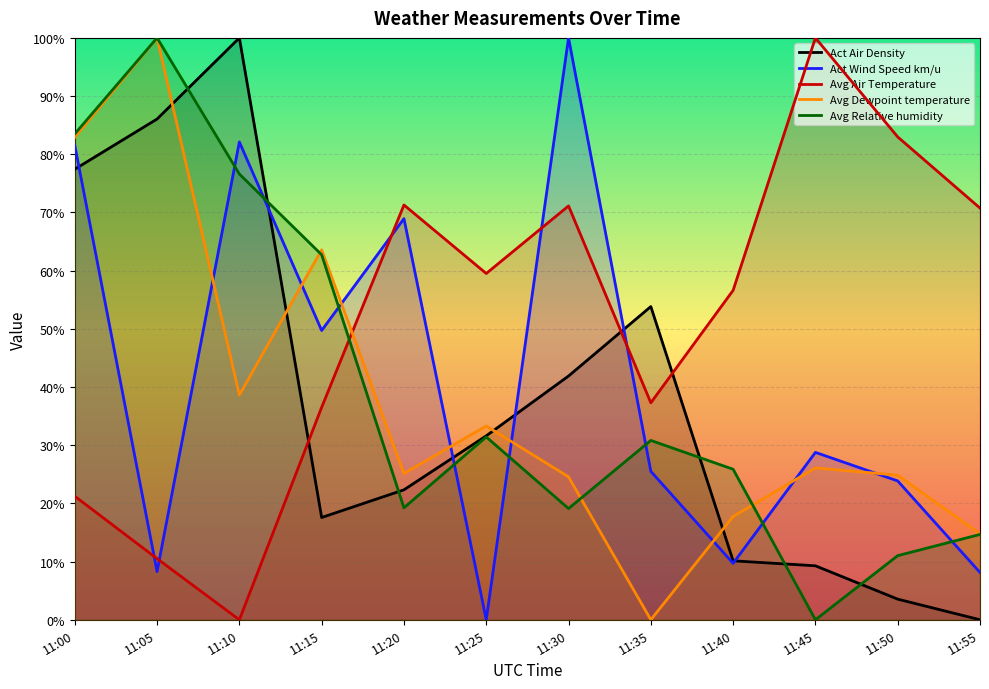

Between 11:15 and 11:00, which is larger?

11:00